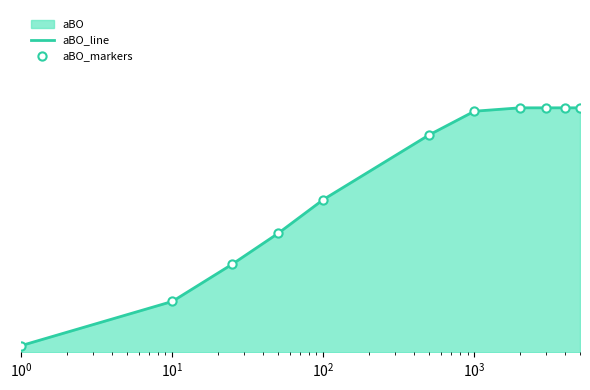

Which series has the largest total across all categories?

aBO_line